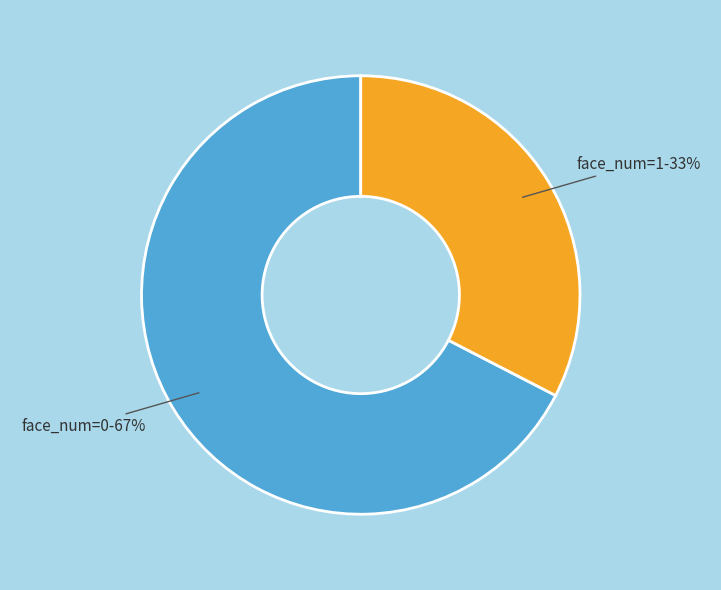

Does any single category account for the majority?

Yes